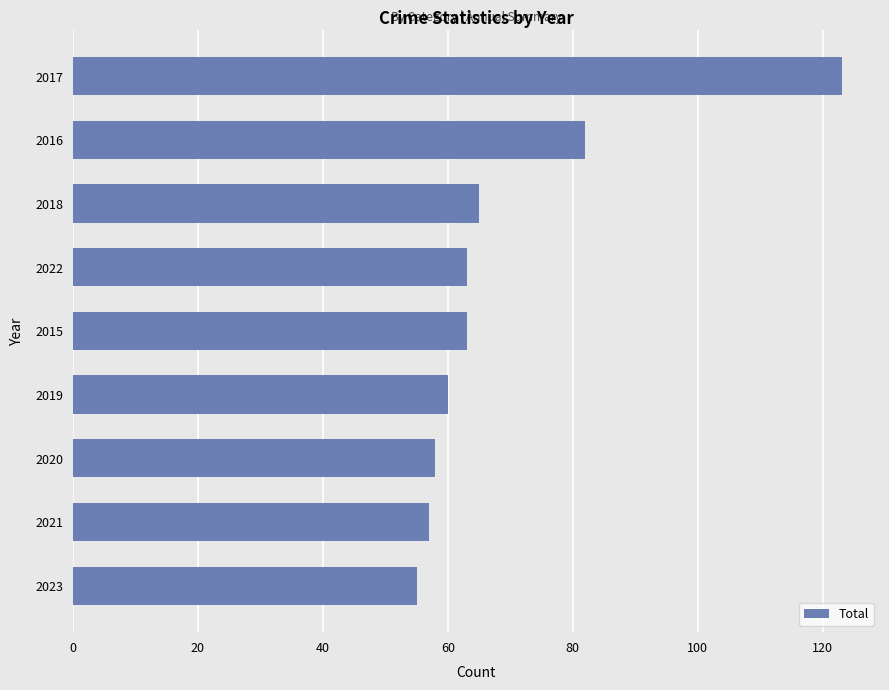

Reading bottom to top, transcribe all the data shown in this chart.

55	57	58	60	63	63	65	82	123